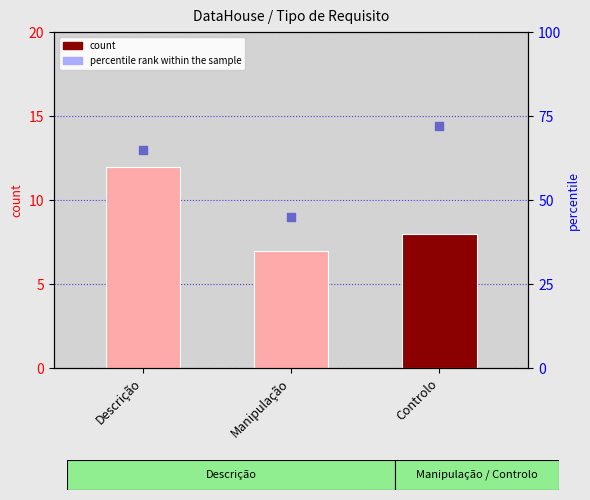

Which series has the widest spread of Y values?

percentile rank within the sample